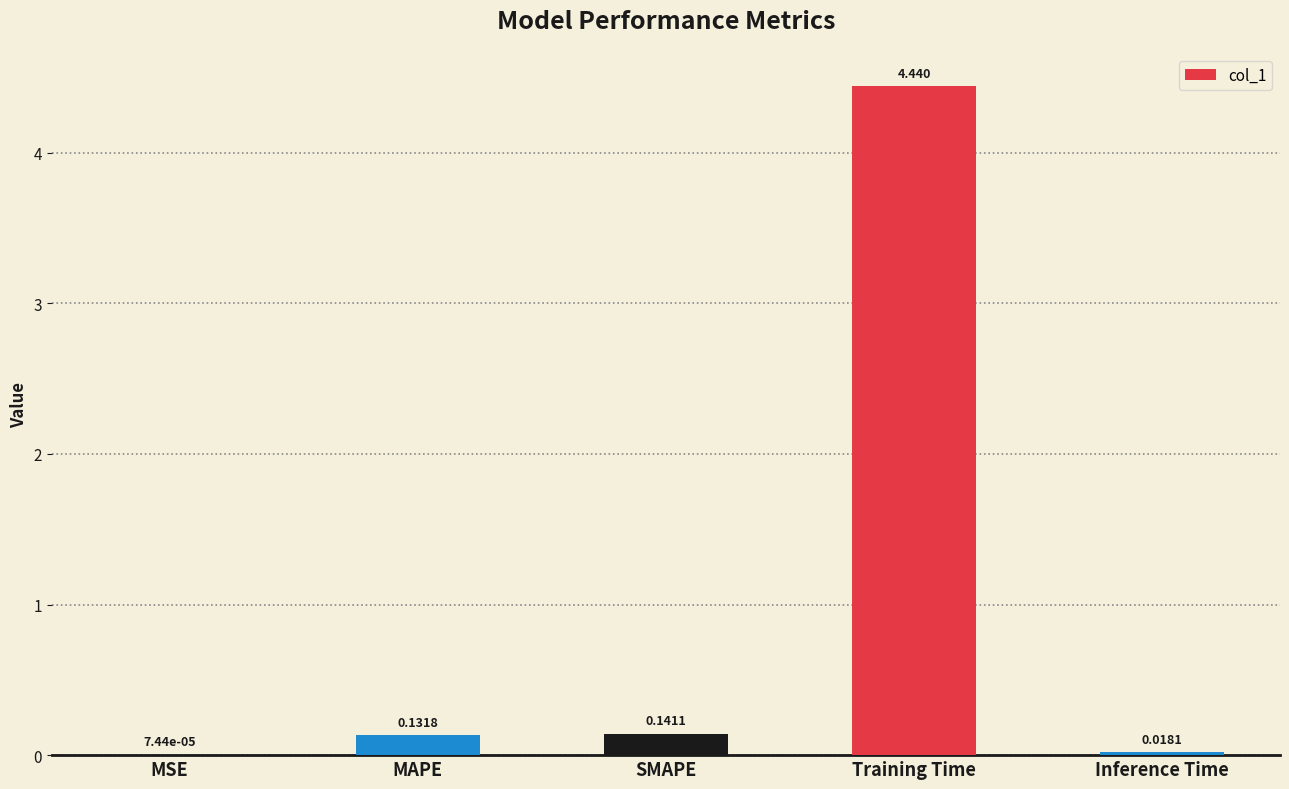

Which has a higher value, Inference Time or Training Time?

Training Time